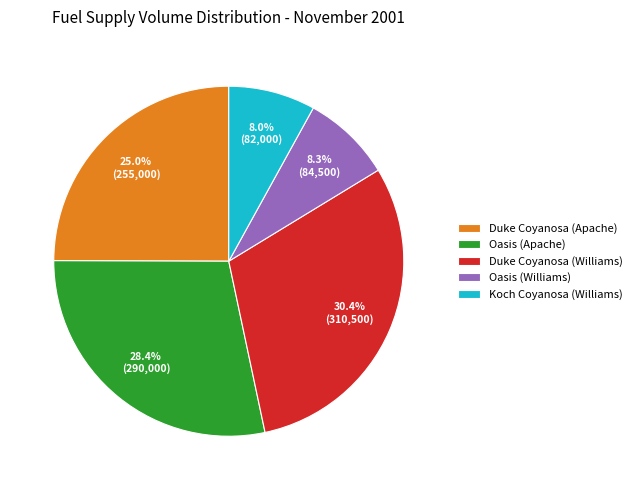

To the nearest percent, what is the difference between the largest and smallest slice percentages?

22%